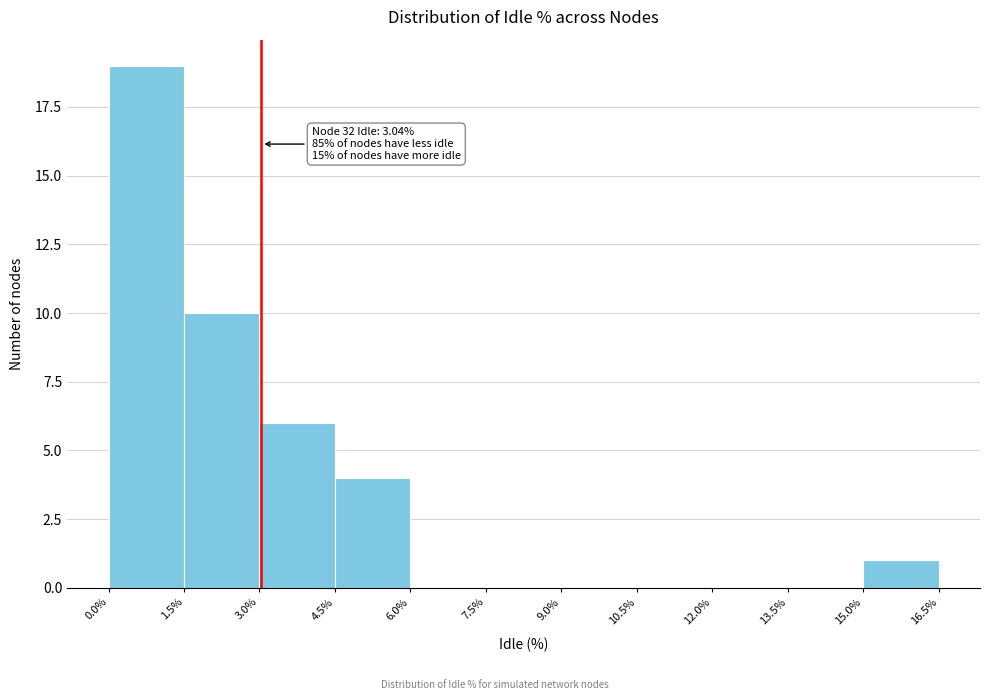

Over which range of the x-axis is the bar tallest?

0.0% to 1.5%